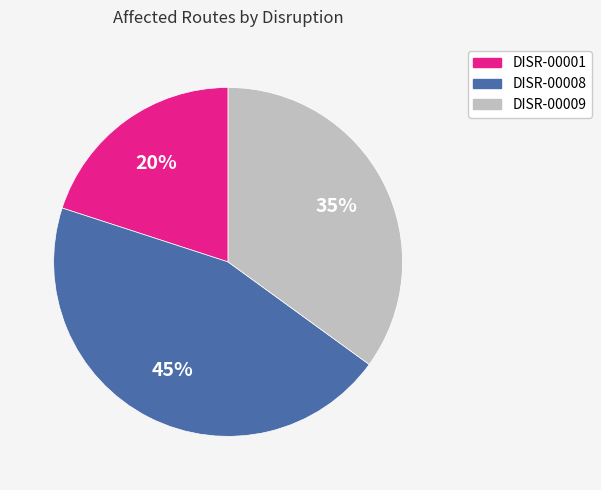

Is the sum of DISR-00001 and DISR-00009 greater than half?

Yes